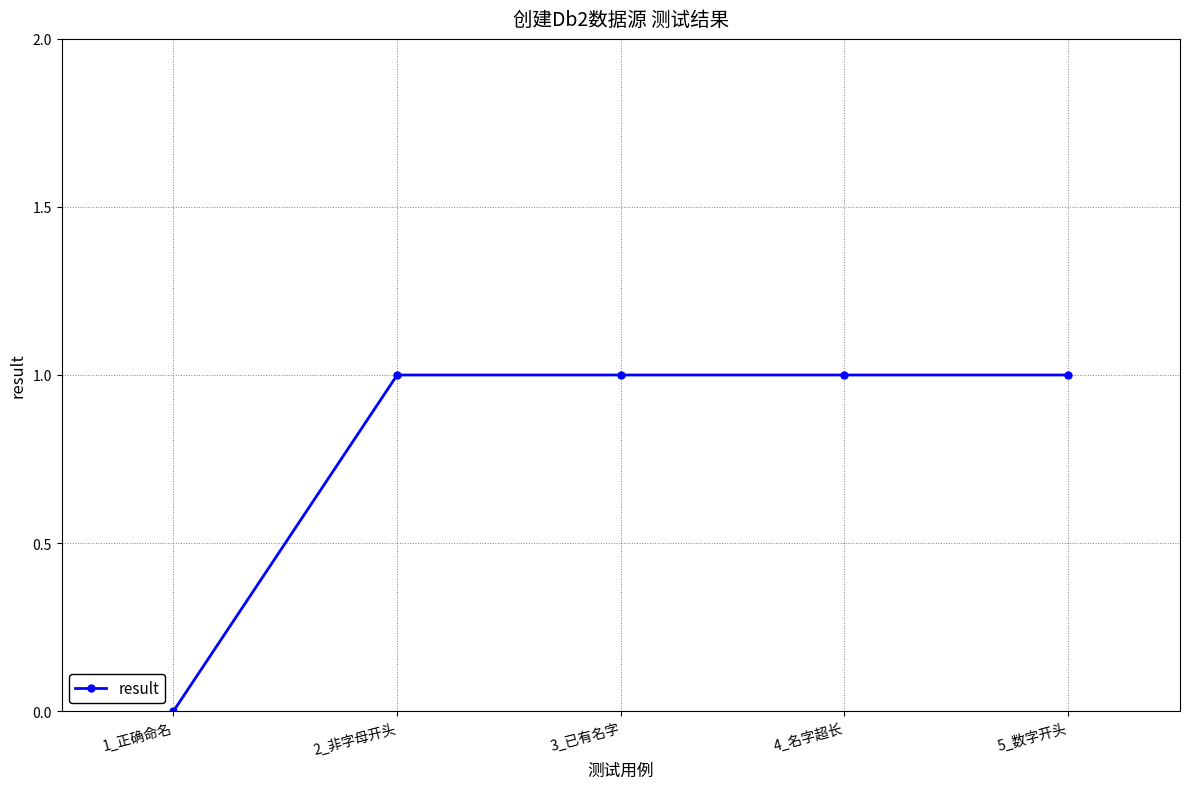

The value at 2_非字母开头 is 0. True or false?

False